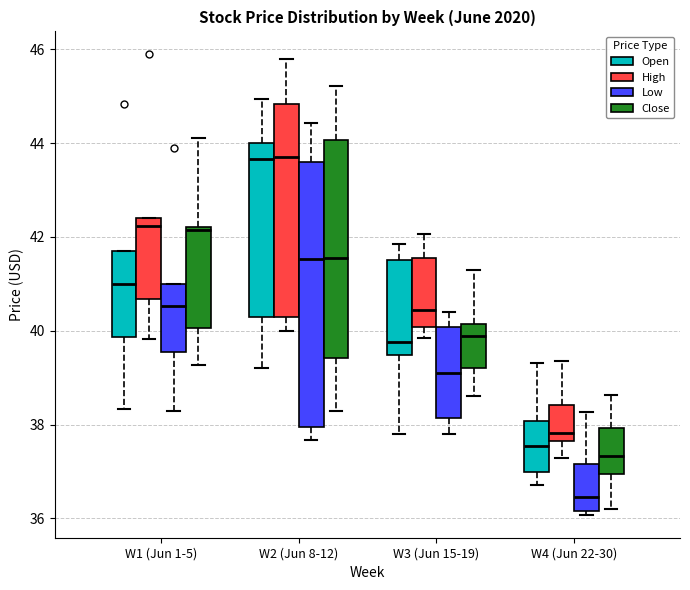

Where does the lower whisker of the box for W1 (Jun 1-5) (Close) end on the y-axis? The values are not printed on the chart, so give them approximately, as read against the axis.

39.2